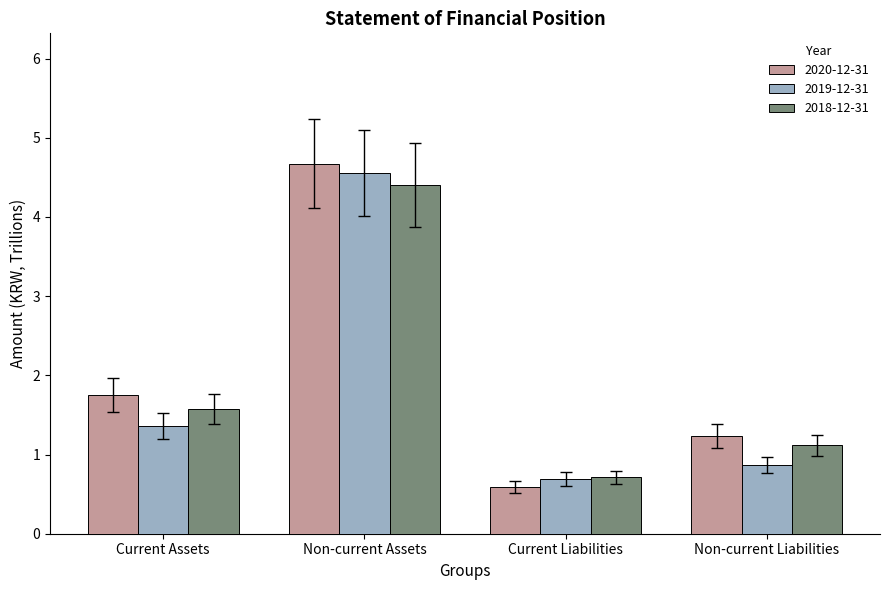

How many bars are there in total?

12